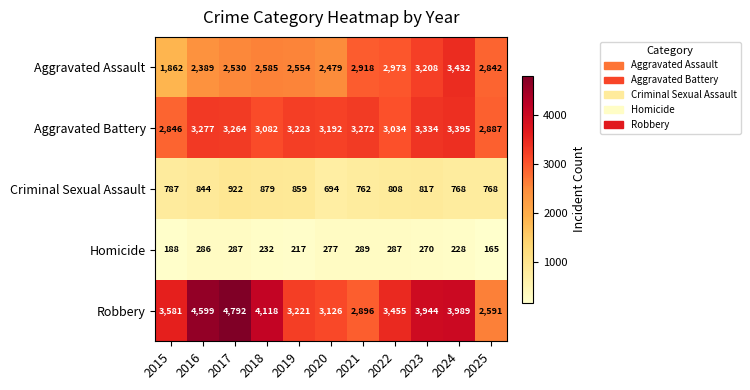

The Aggravated Battery series shows 4598 at 2018. True or false?

False